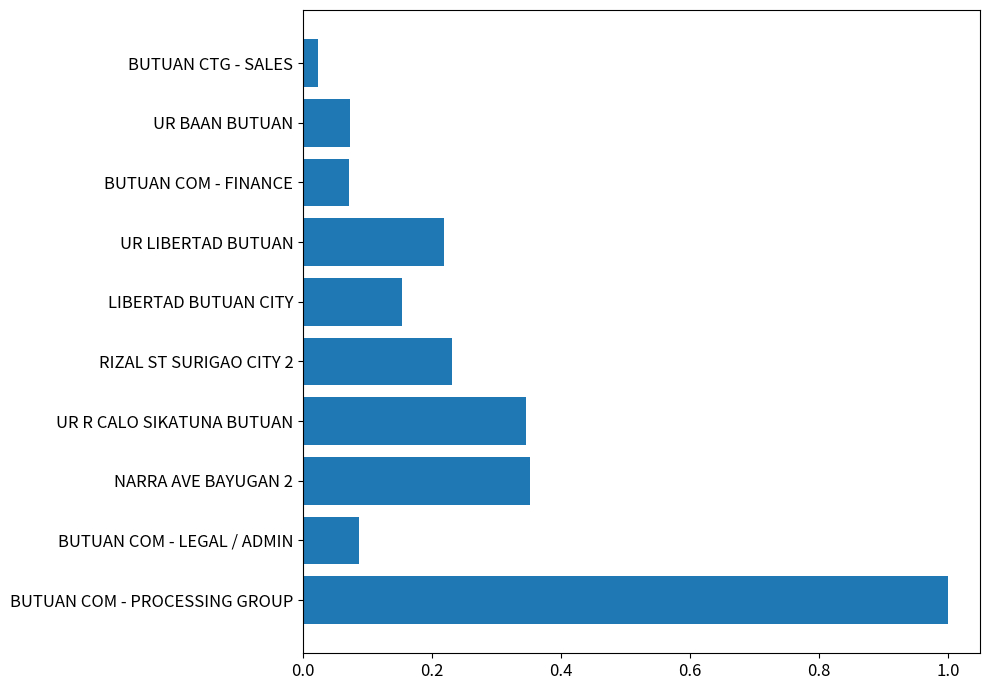

How many categories are shown in the chart?

10